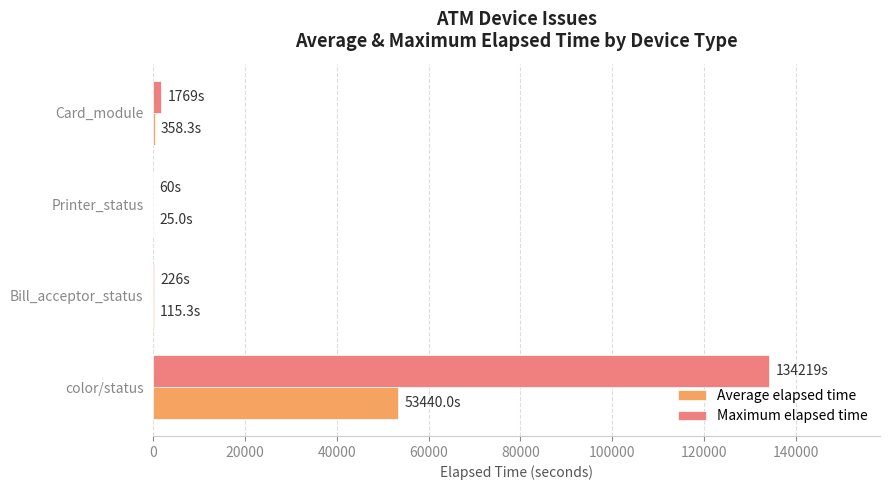

Count the number of categories in the chart.

4